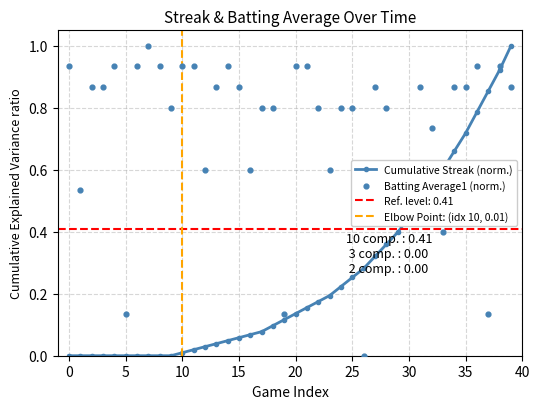

Is it true that Cumulative Streak (norm.) equals 0.0 at 15?

False